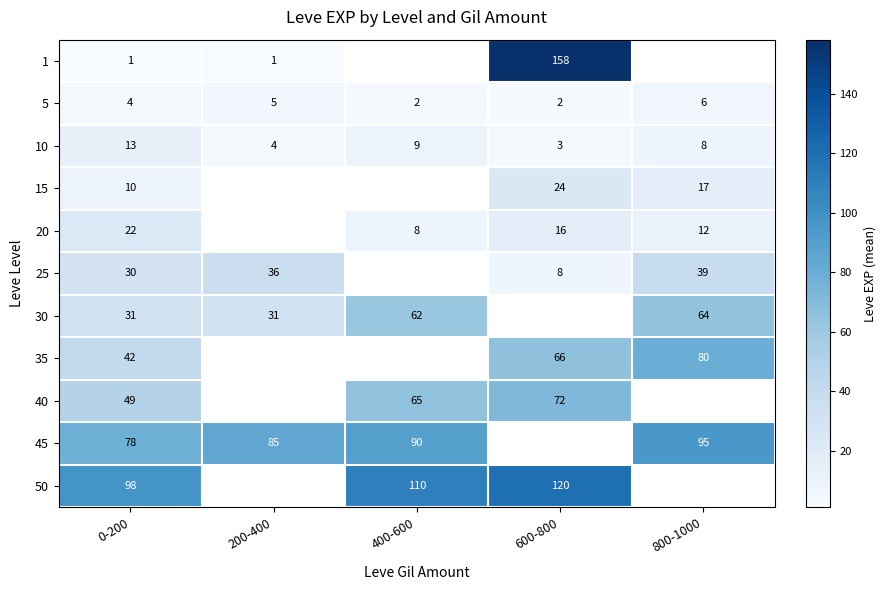

At which category does the chart reach its peak across all series?

600-800